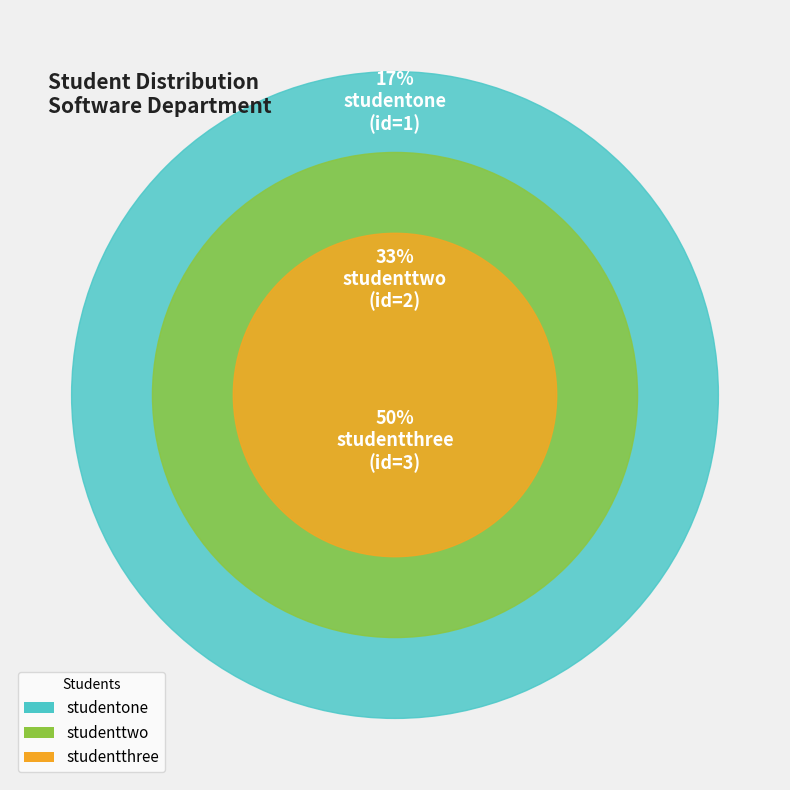

To the nearest percent, what is the average slice percentage?

33%